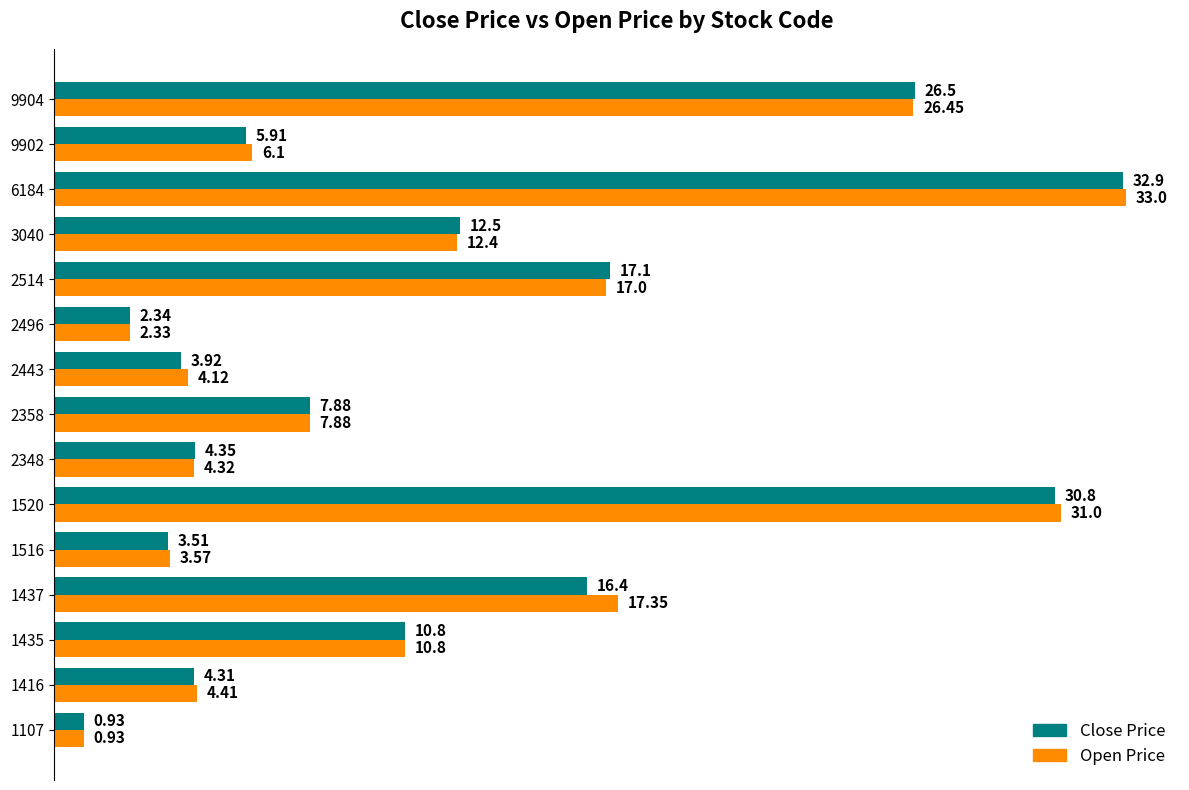

What is the sum of all Open Price values?

181.7